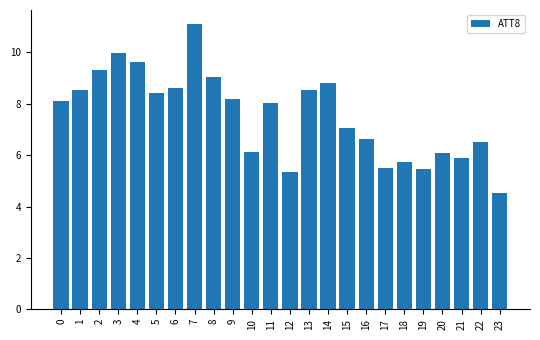

What is the change in value from 0 to 20?

-2.0